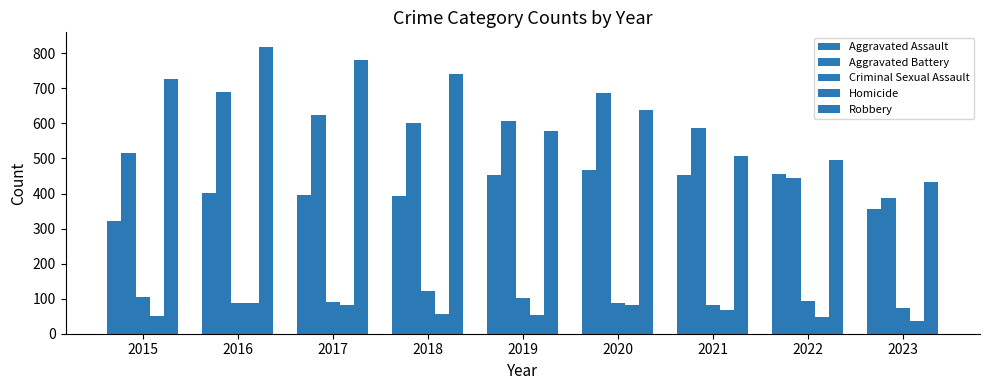

What is the difference between the Criminal Sexual Assault values at 2018 and 2021?

42